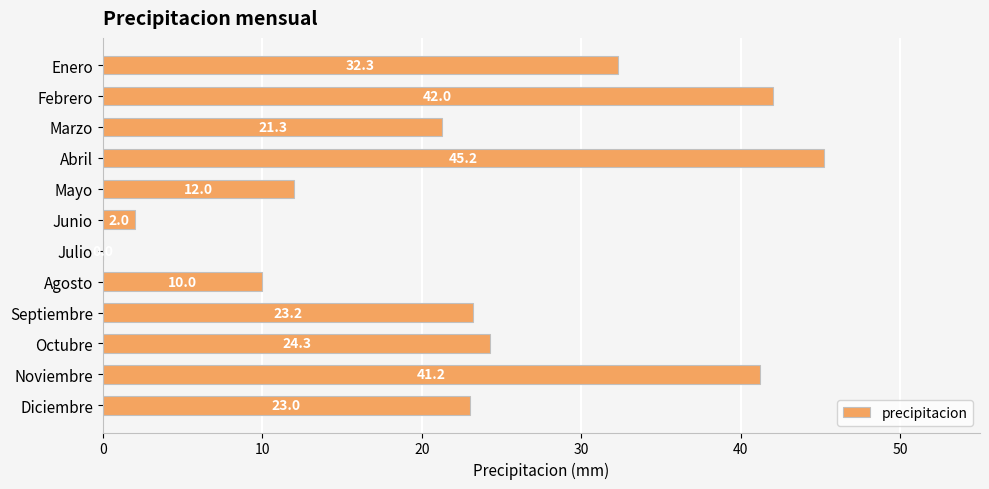

Is it true that the value at Septiembre is 23.2?

True